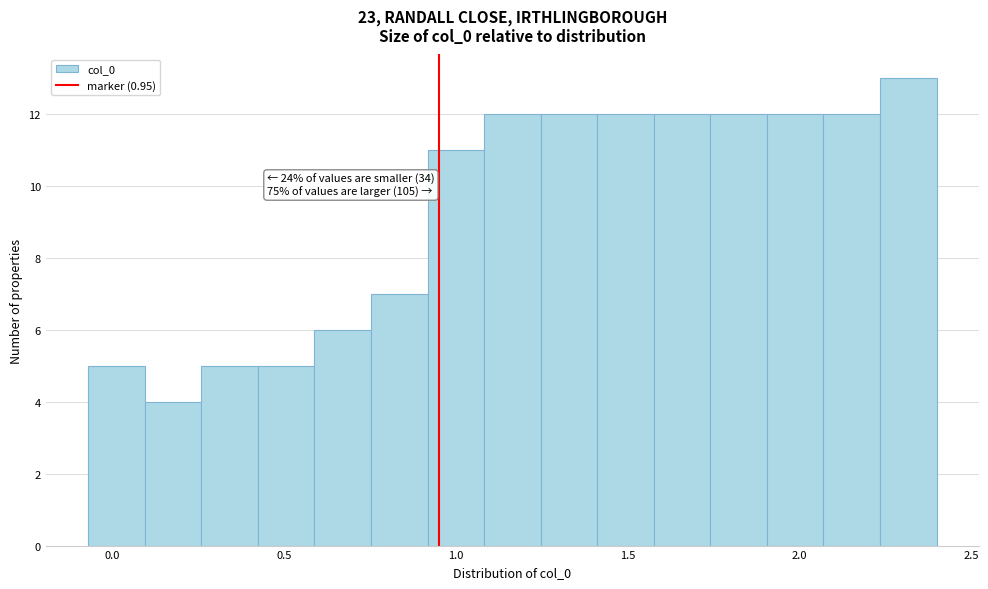

Around what value on the x-axis is the tallest bar? Give the approximate position of its centre, as read against the axis.

2.30